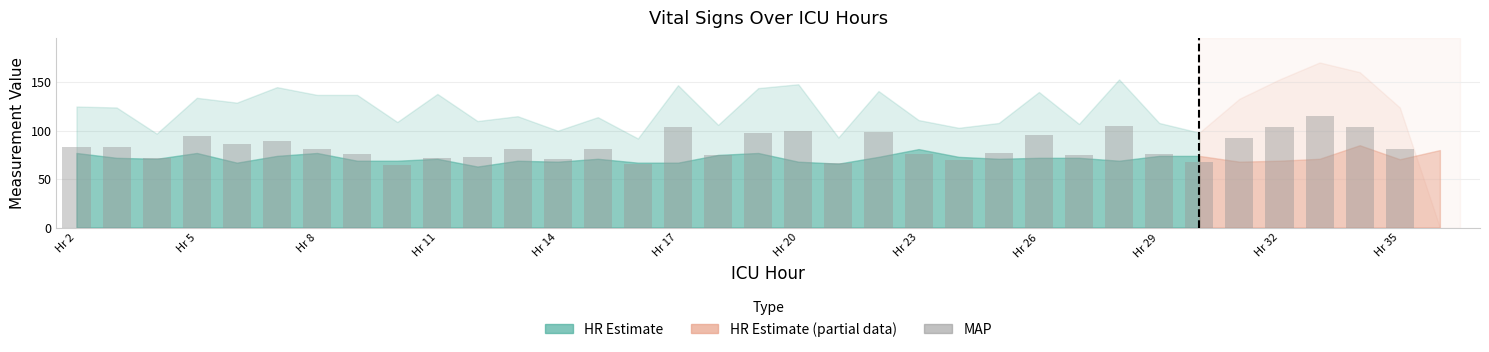

What is the greatest value displayed?

115.5